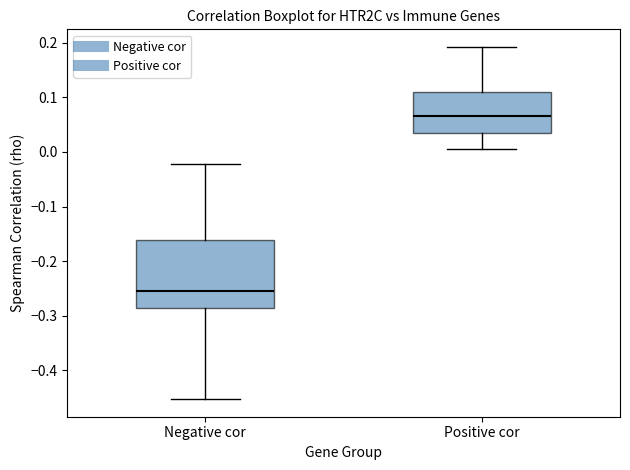

Reading left to right, read every box against the y-axis: the position of its median line, the range the box covers, and the ends of its whiskers. The values are not printed on the chart, so give them approximately, as read against the axis.

Negative cor: median -0.25, box -0.29 to -0.16, whiskers -0.45 to -0.02
Positive cor: median 0.07, box 0.03 to 0.11, whiskers 0.00 to 0.19